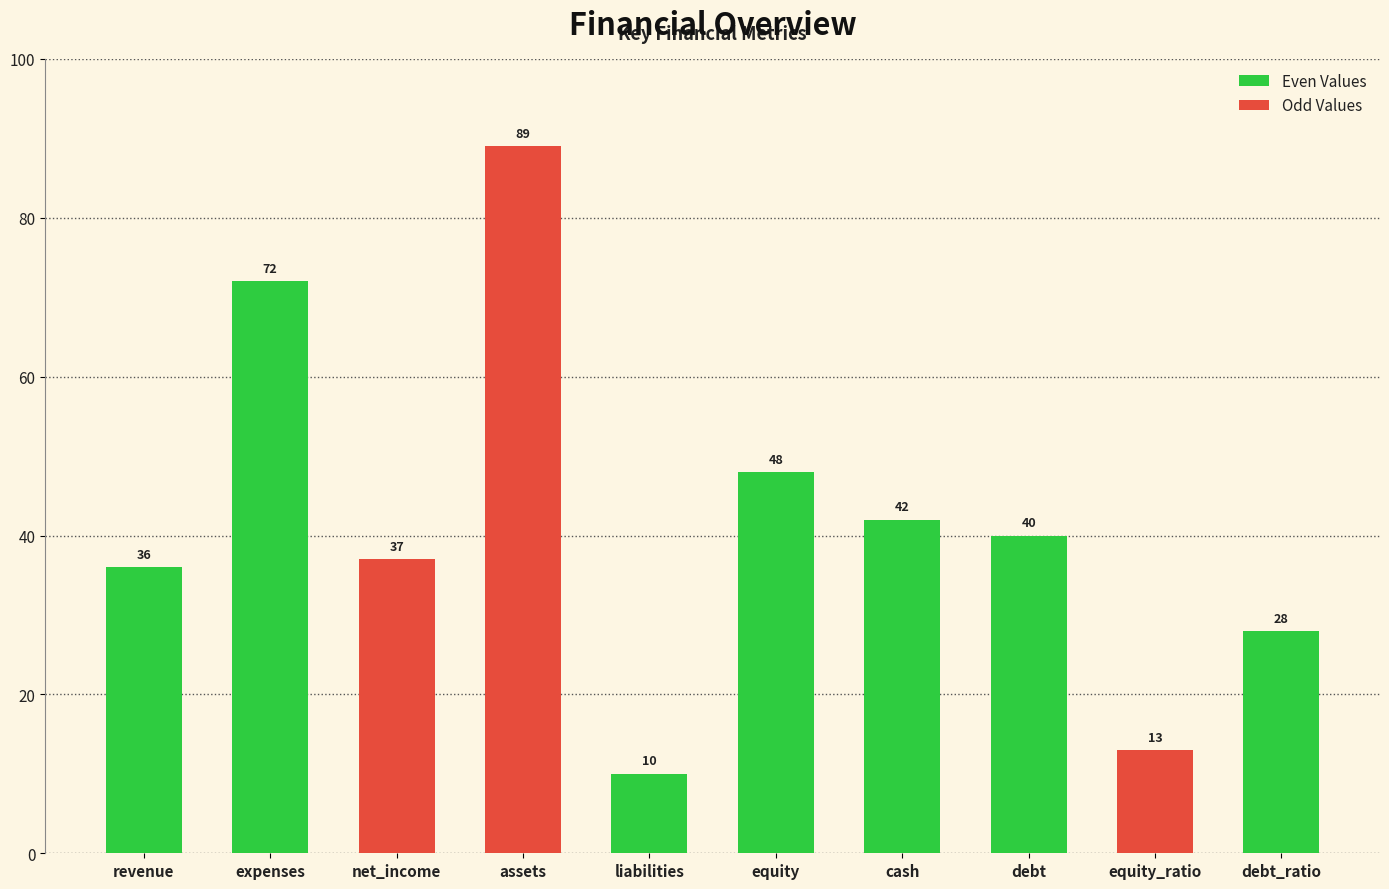

What is the value of the 3rd bar from the left?

37